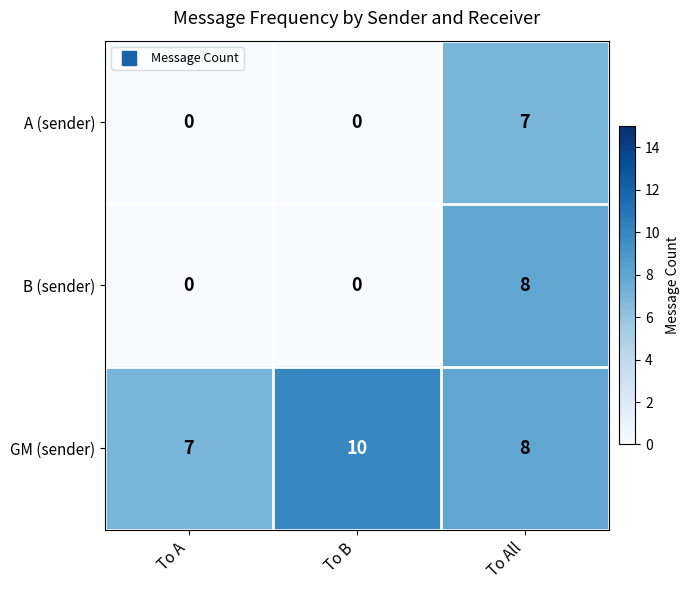

Reading left to right, transcribe all the data shown in this chart.

A (sender): To A=0	To B=0	To All=7
B (sender): To A=0	To B=0	To All=8
GM (sender): To A=7	To B=10	To All=8